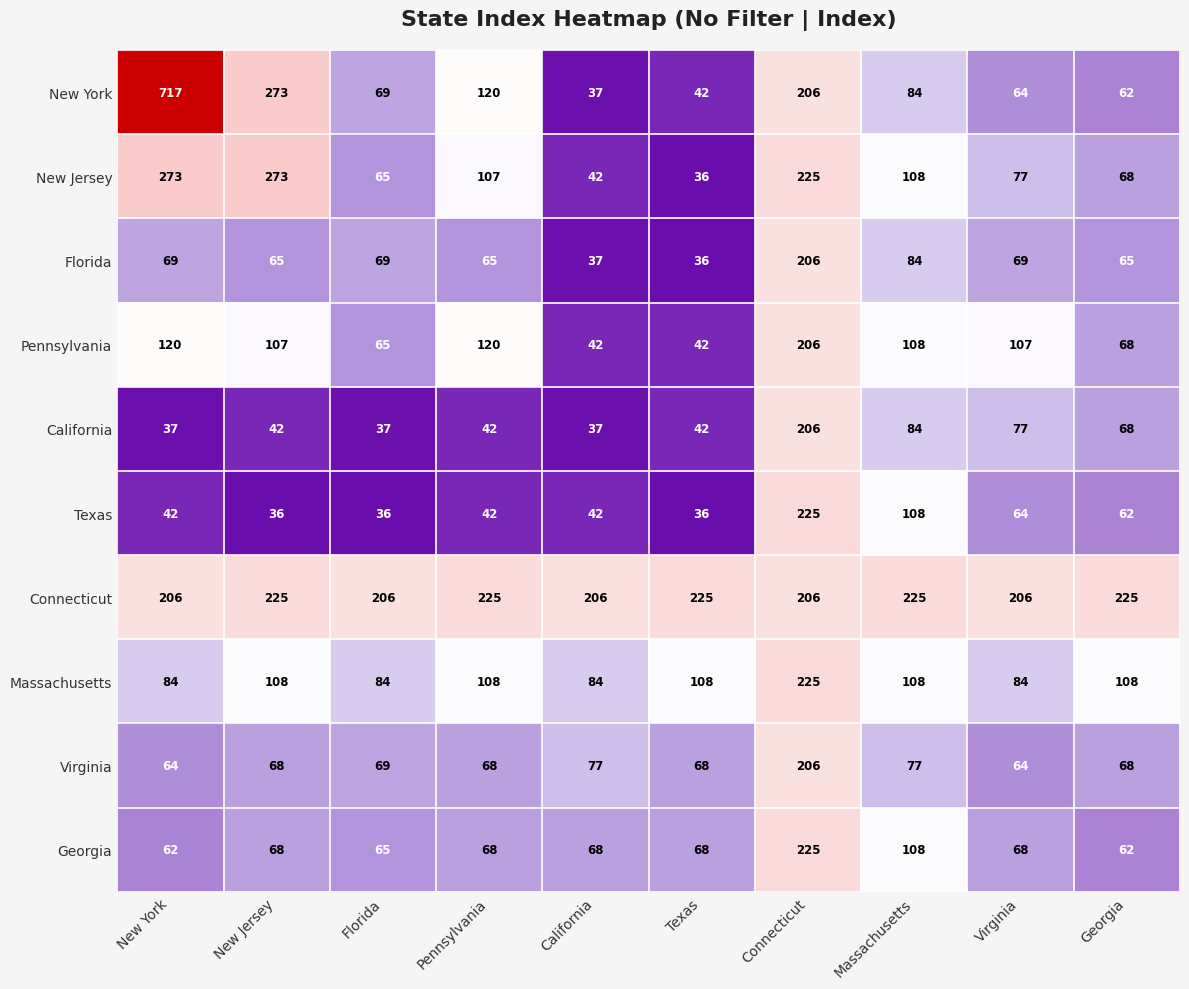

How many series are shown in this chart?

10